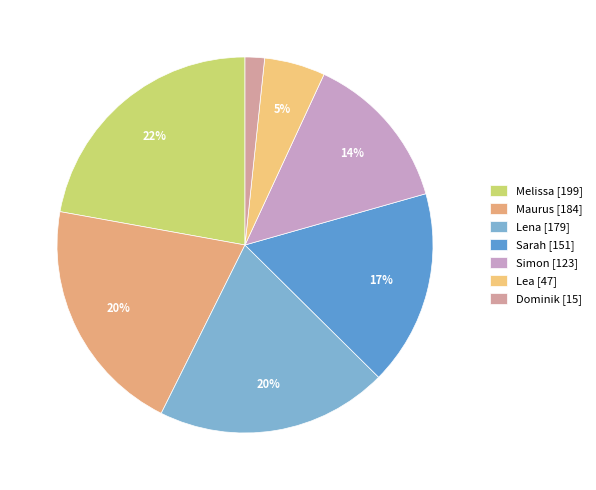

Is the sum of Dominik and Lena greater than half?

No